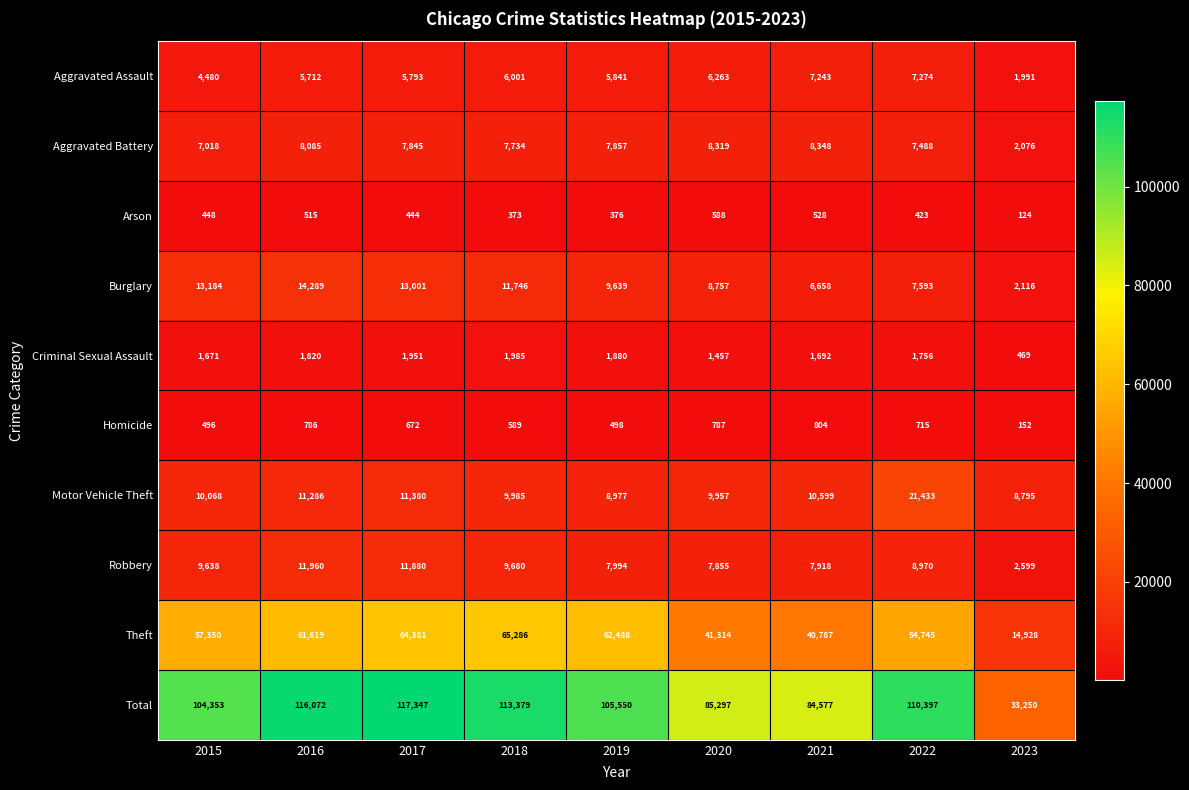

The Homicide series shows 589 at 2018. True or false?

True